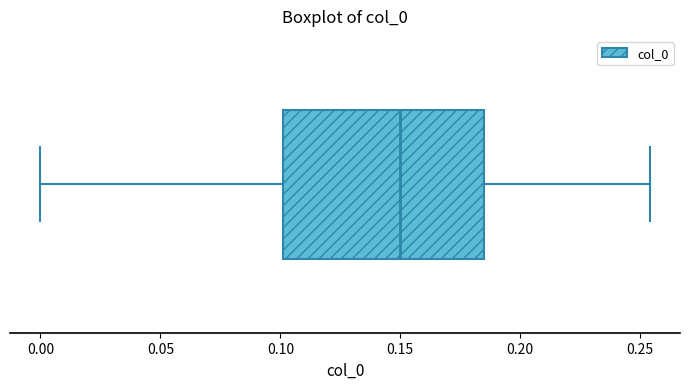

Transcribe this box plot: give where the median line is, the range the box spans, and where the two whiskers end, as read against the x-axis. The values are not printed on the chart, so give them approximately, as read against the axis.

median 0.150, box 0.100 to 0.185, whiskers 0.000 to 0.255